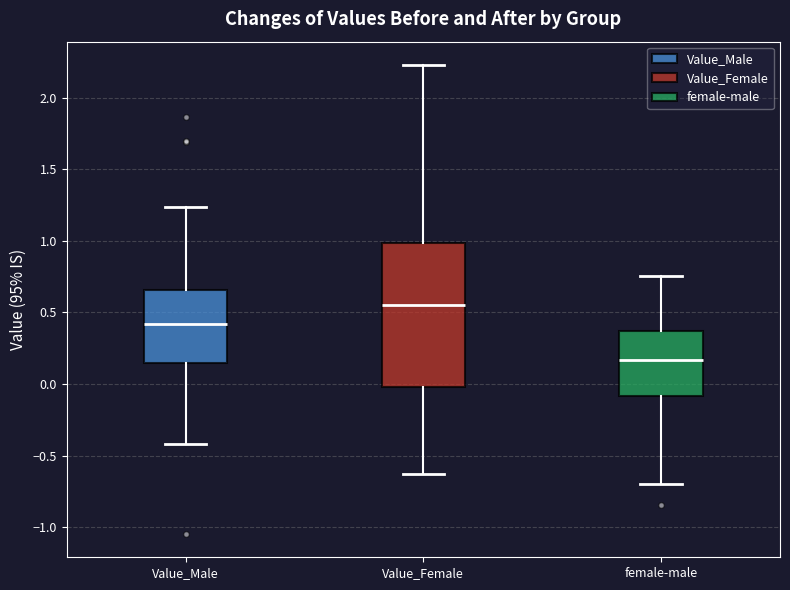

Where is the lower edge of the box for female-male on the y-axis? The values are not printed on the chart, so give them approximately, as read against the axis.

-0.10